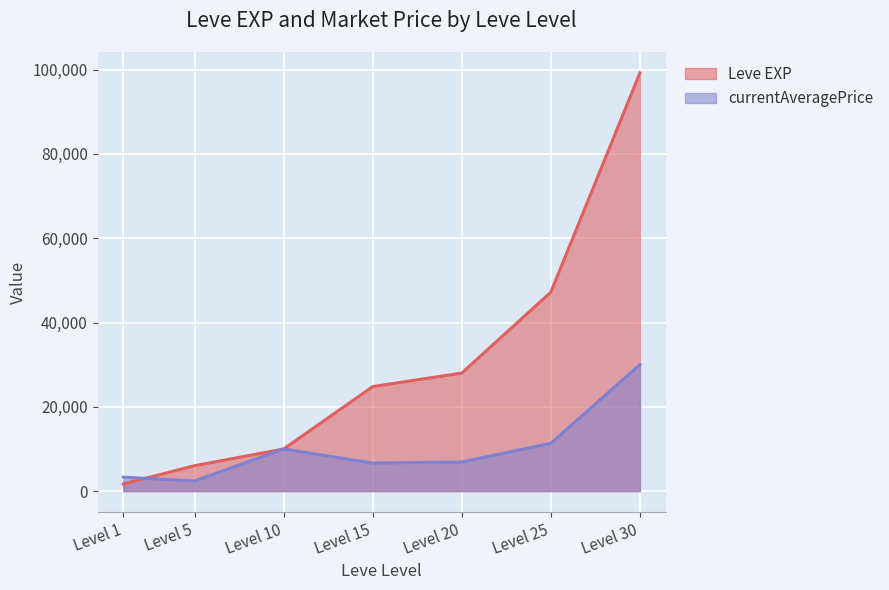

Where do Leve EXP and currentAveragePrice first cross each other?

Level 1 and Level 5